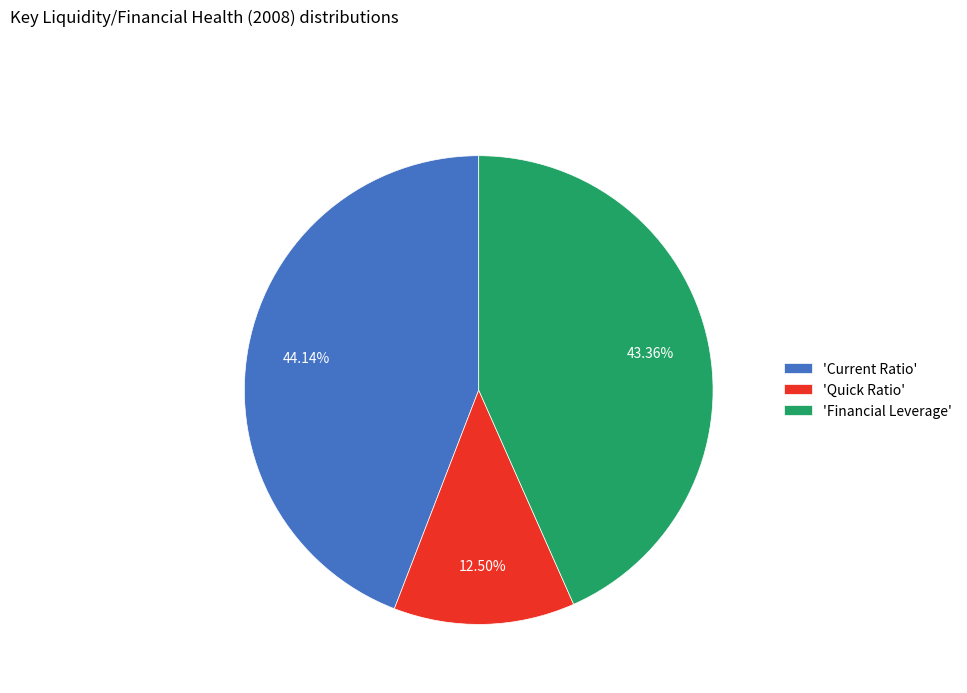

Between 'Quick Ratio' and 'Current Ratio', which is larger?

'Current Ratio'